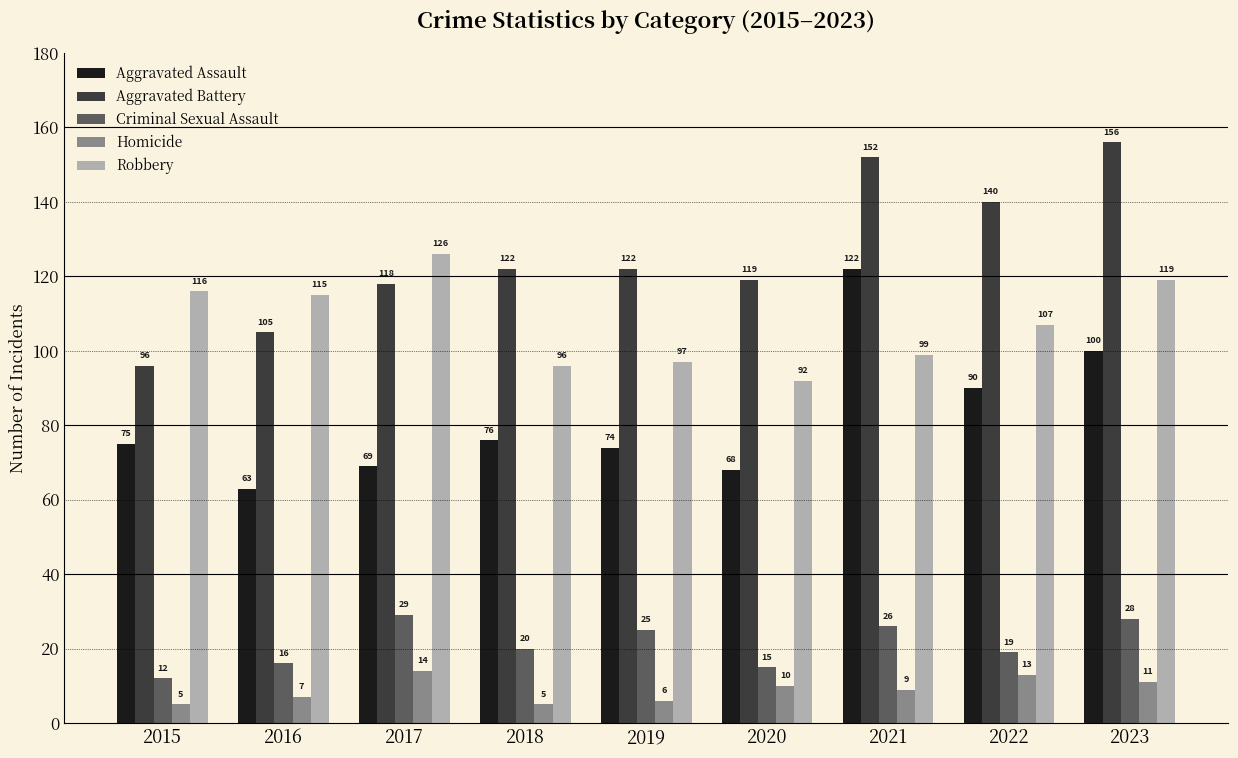

What is the value of the Aggravated Battery bar at the 7th from the left?

152